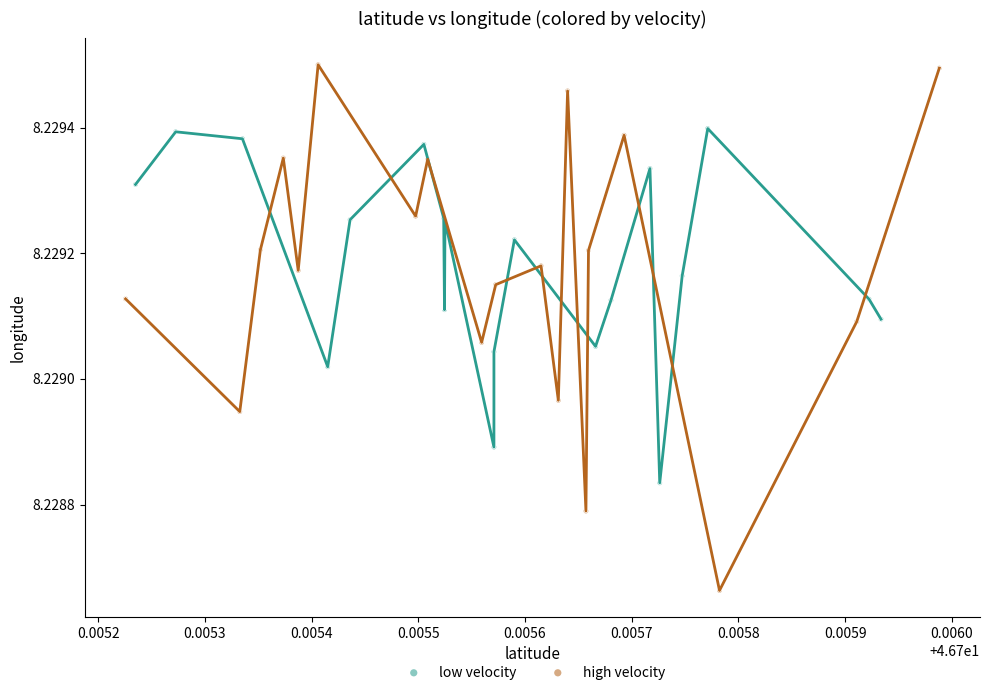

Which series reaches the maximum Y coordinate?

high velocity